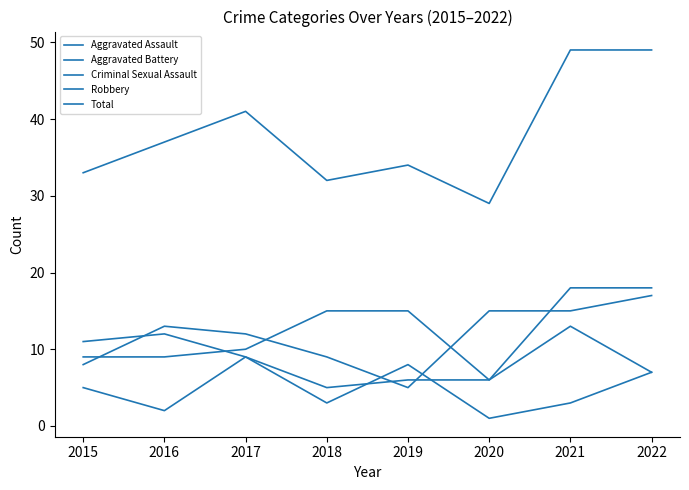

True or false: Aggravated Battery and Total intersect in this chart.

False